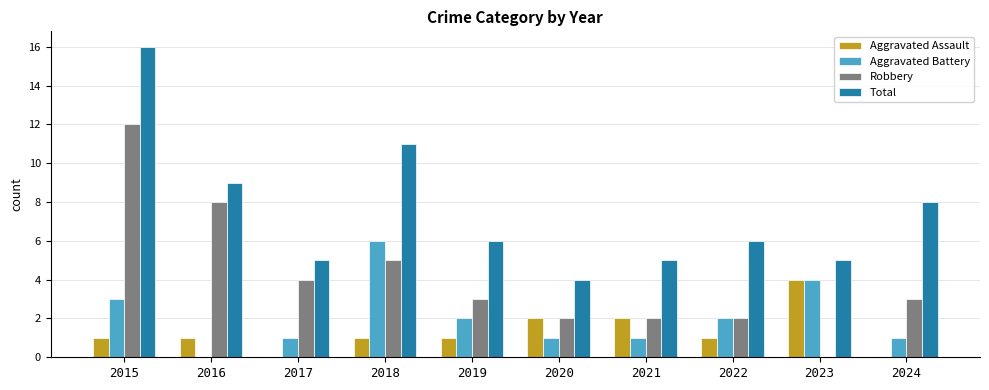

Read the Aggravated Assault value at 2023.

4